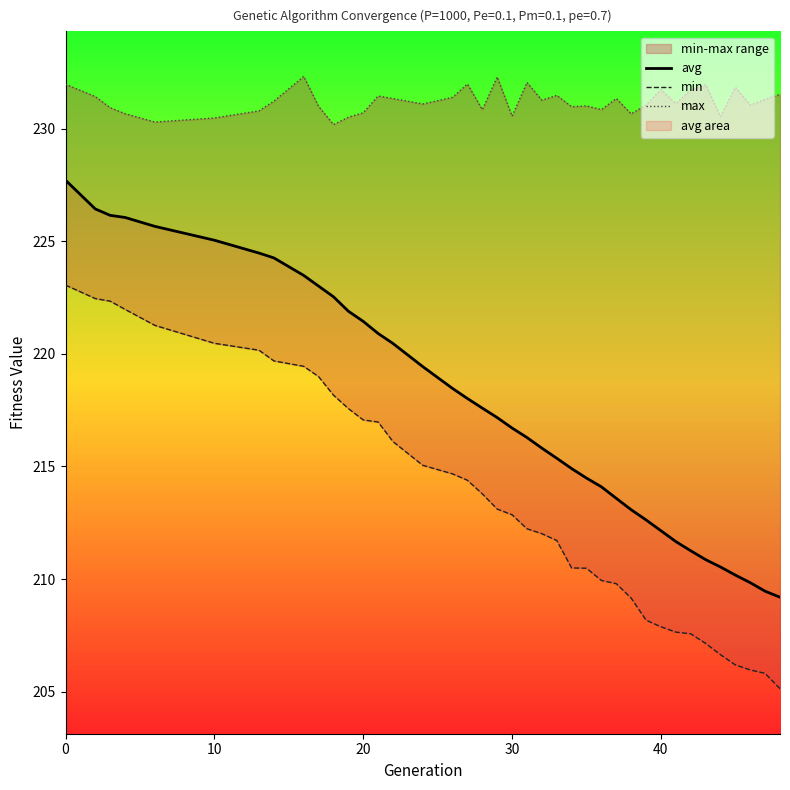

The avg series shows 308.9 at 0. True or false?

False